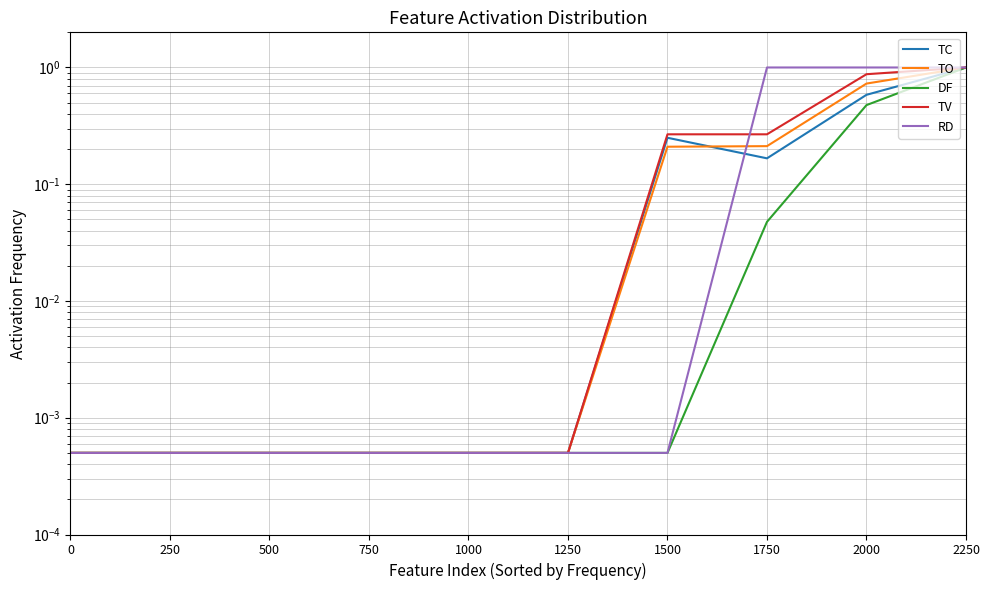

What is the maximum value for TV?

1.0